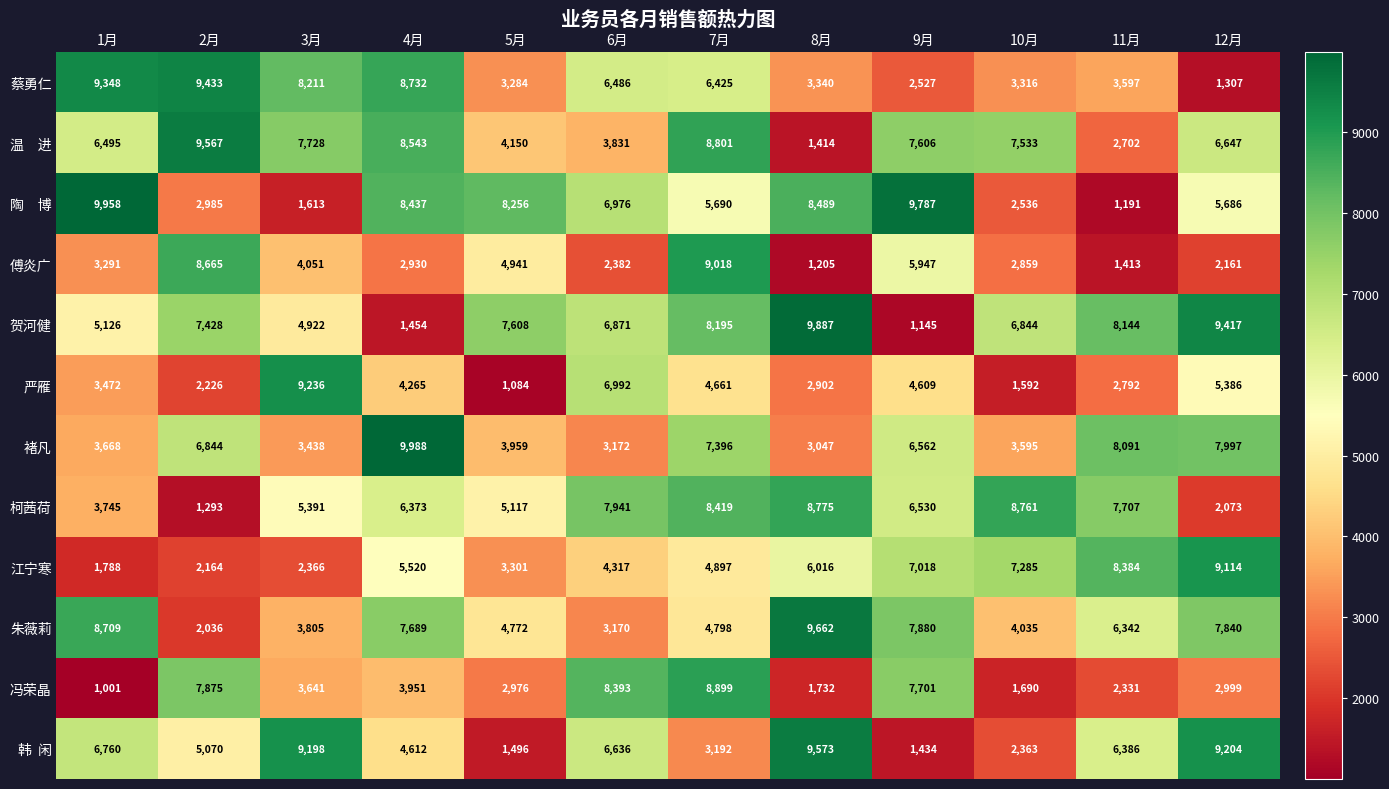

What is the spread (max minus min) of values at 2月?

8274